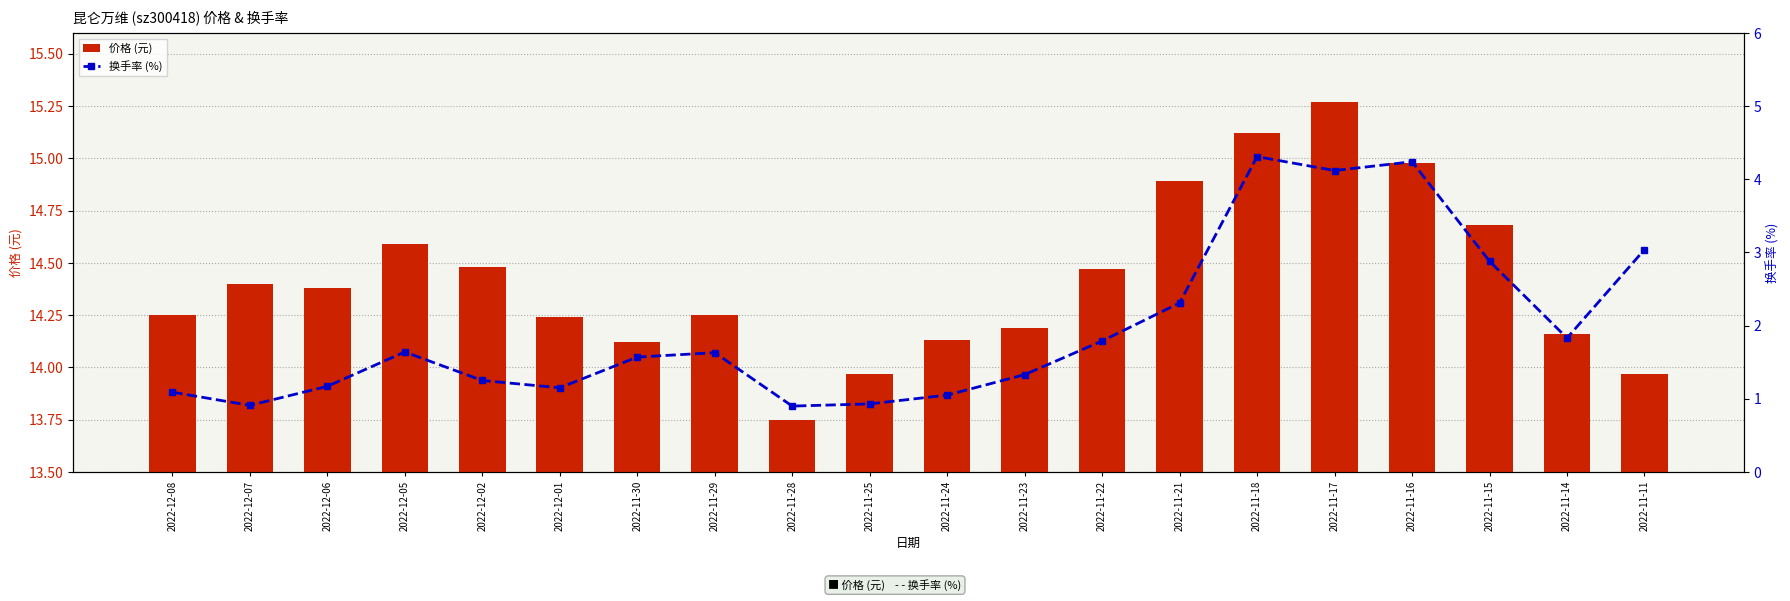

Rank the categories by 价格 (元) value from highest to lowest.

2022-11-17, 2022-11-18, 2022-11-16, 2022-11-21, 2022-11-15, 2022-12-05, 2022-12-02, 2022-11-22, 2022-12-07, 2022-12-06, 2022-12-08, 2022-11-29, 2022-12-01, 2022-11-23, 2022-11-14, 2022-11-24, 2022-11-30, 2022-11-25, 2022-11-11, 2022-11-28